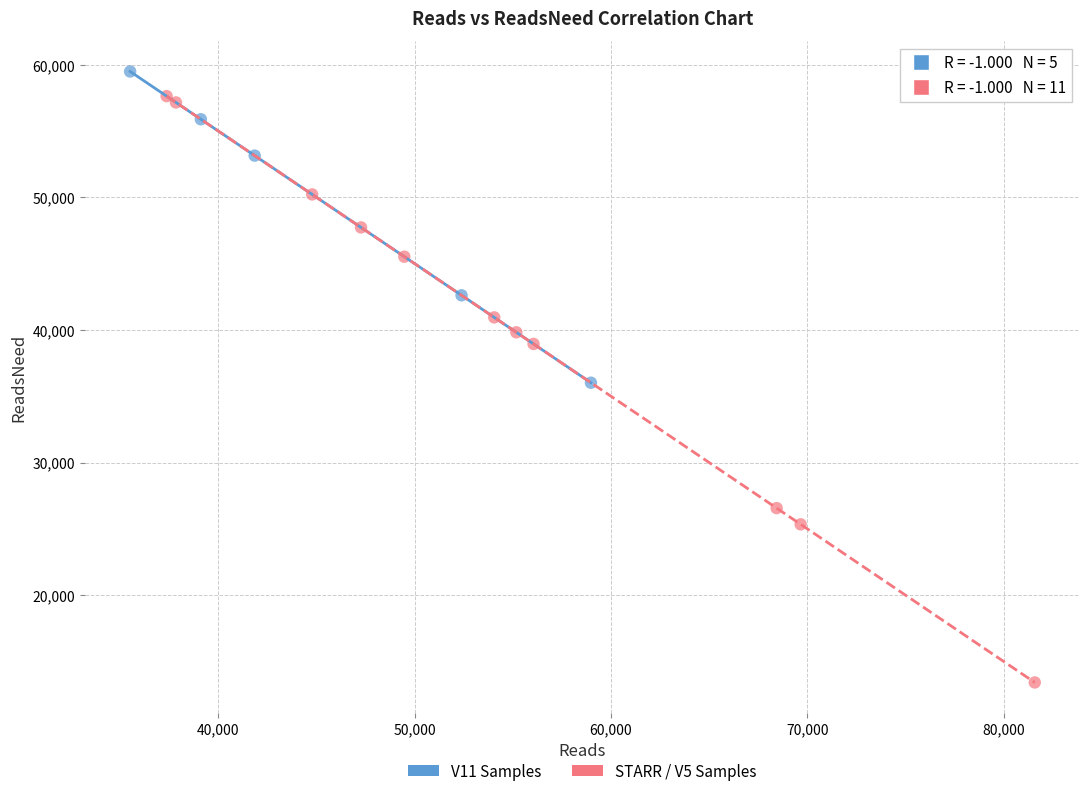

Which series has the widest spread of Y values?

STARR / V5 Samples